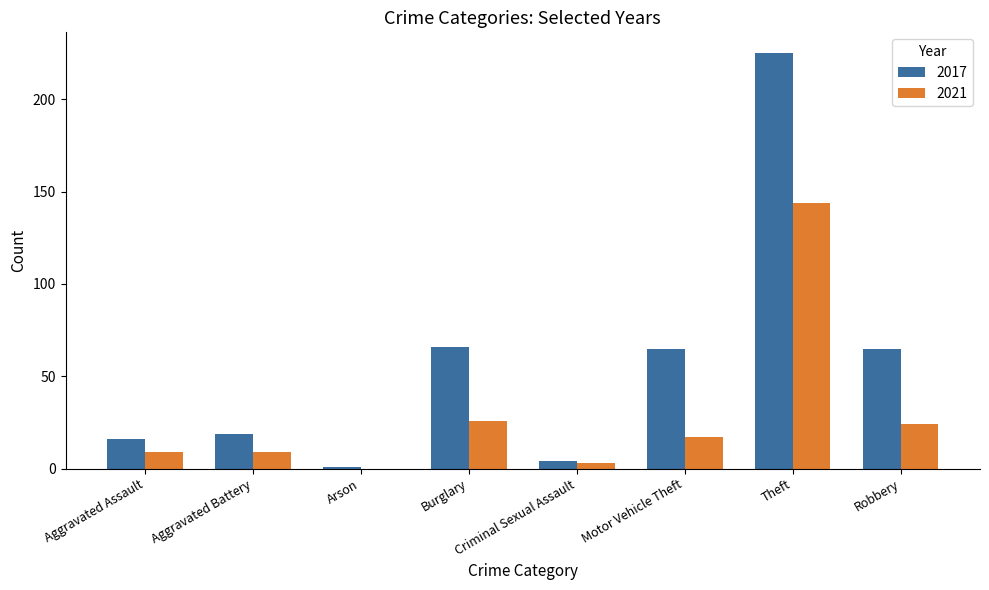

Count the number of categories in the chart.

8